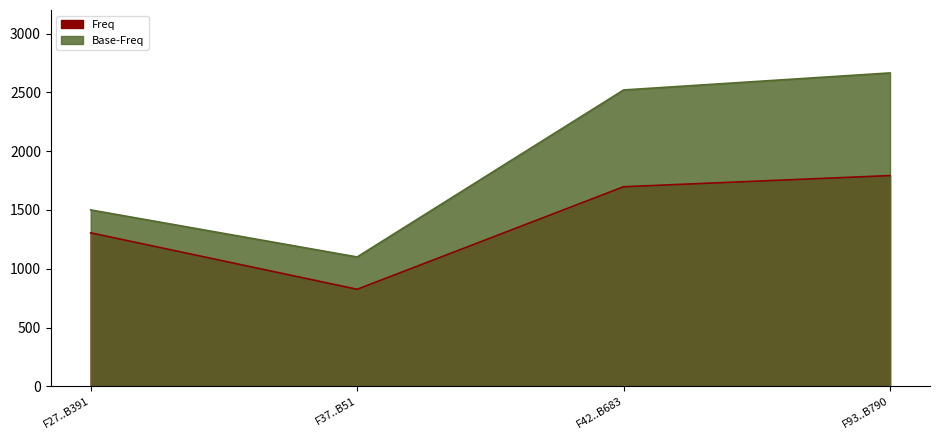

How many lines are shown in the chart?

2